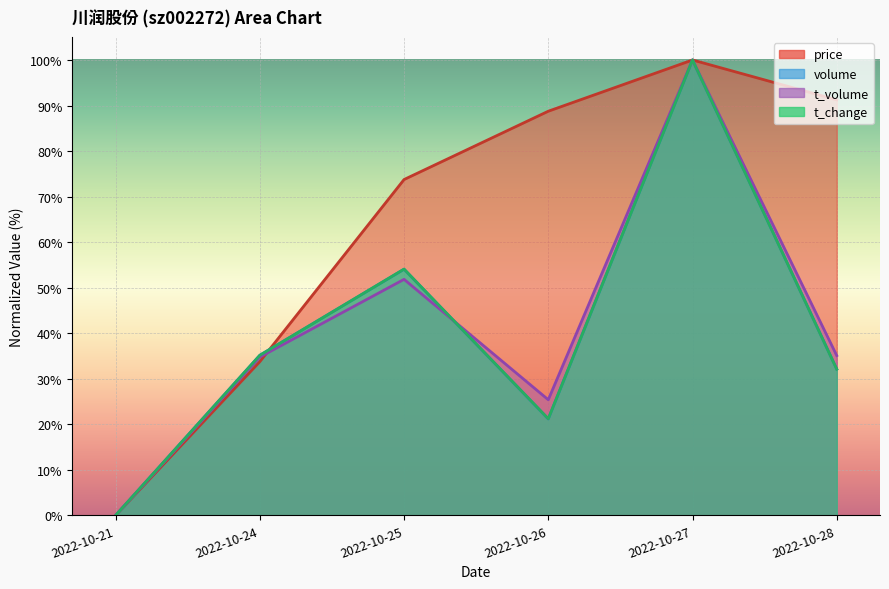

At which category does the chart reach its peak across all series?

2022-10-27